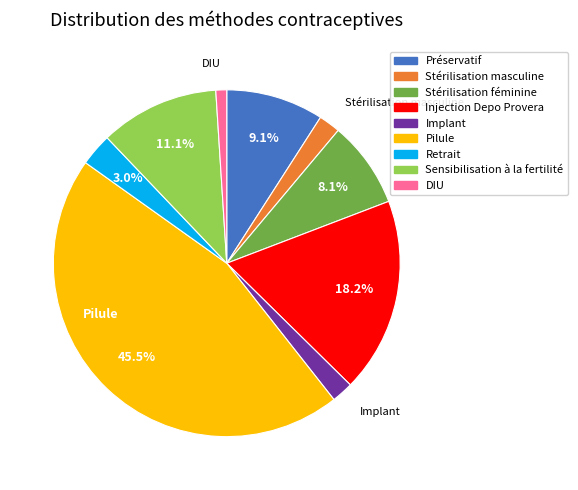

Is it true that Sensibilisation à la fertilité is 4% of the pie?

False